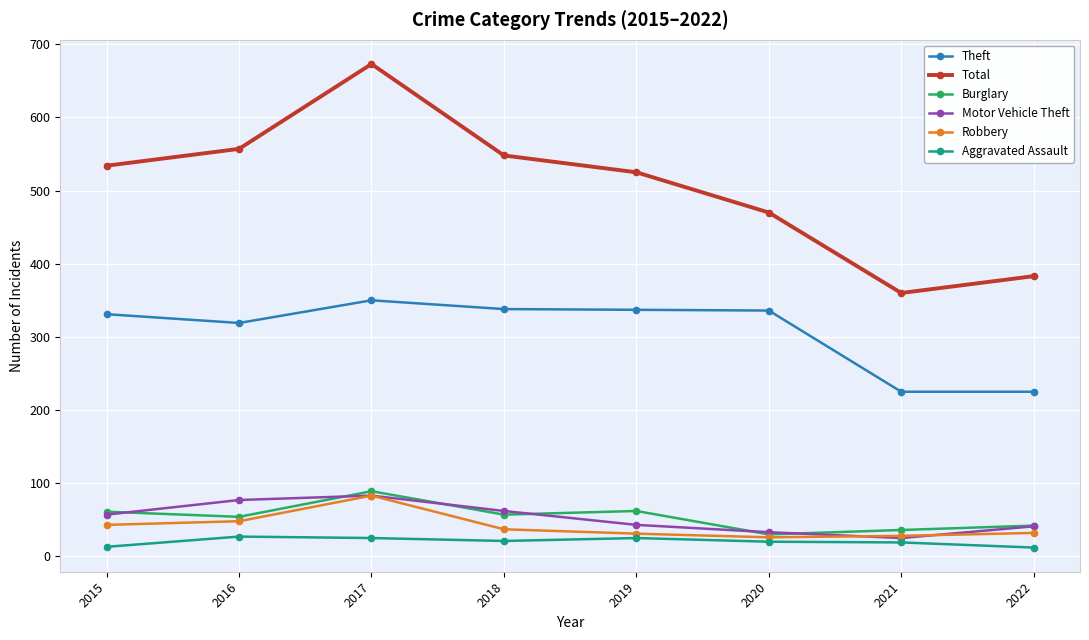

True or false: Robbery and Theft intersect in this chart.

False